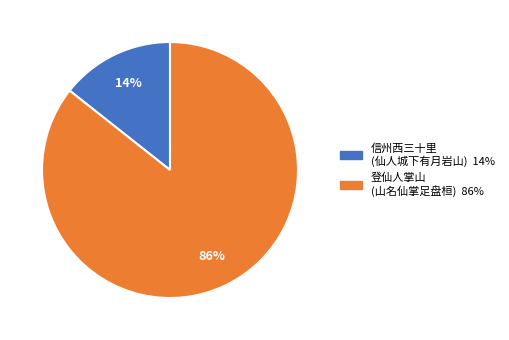

Is there any slice that represents more than half of the pie?

Yes